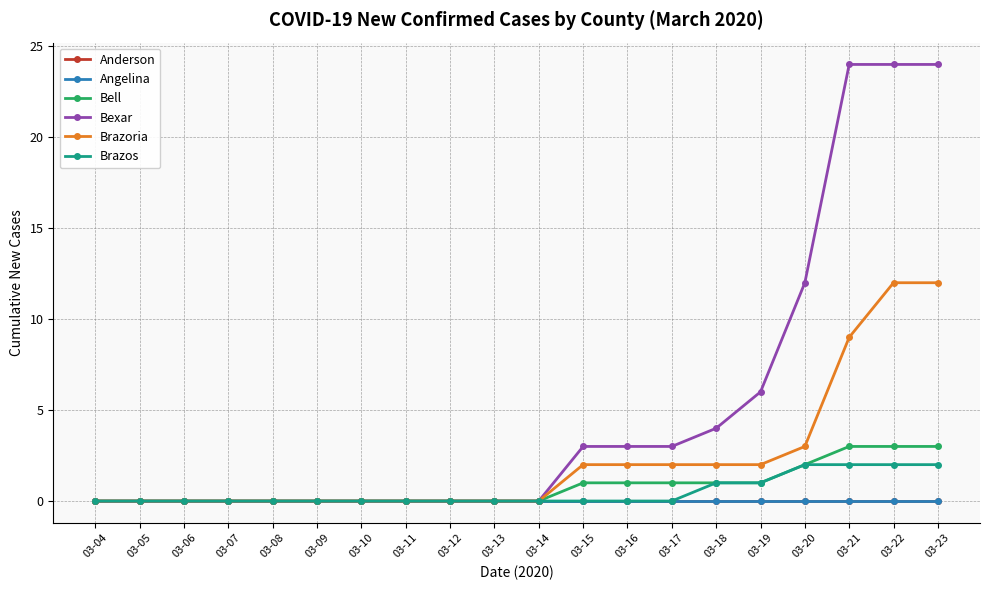

Reading right to left, what are all the values shown in this chart?

Anderson: 0	0	0	0	0	0	0	0	0	0	0	0	0	0	0	0	0	0	0	0
Angelina: 0	0	0	0	0	0	0	0	0	0	0	0	0	0	0	0	0	0	0	0
Bell: 3	3	3	2	1	1	1	1	1	0	0	0	0	0	0	0	0	0	0	0
Bexar: 24	24	24	12	6	4	3	3	3	0	0	0	0	0	0	0	0	0	0	0
Brazoria: 12	12	9	3	2	2	2	2	2	0	0	0	0	0	0	0	0	0	0	0
Brazos: 2	2	2	2	1	1	0	0	0	0	0	0	0	0	0	0	0	0	0	0